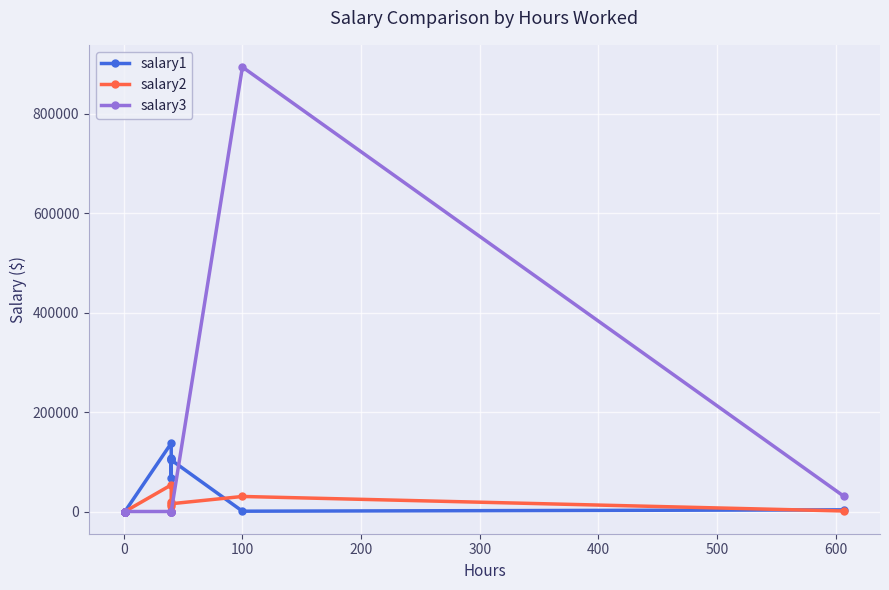

Reading left to right, list all the values displayed in this chart.

salary1: 0	0	0	0	0	0	0	0	0	0	0	0	0	0	0	0	0	0	0	137311	68000	108545	105186	104700	103574	607	3343
salary2: 0	0	0	0	0	0	0	0	0	0	0	0	0	0	0	0	0	0	0	53416	0	19941	10200	300	15618	30241	1000
salary3: 0	0	0	0	0	0	0	0	0	0	0	0	0	0	0	0	0	0	0	0	0	0	0	0	0	893715	30326